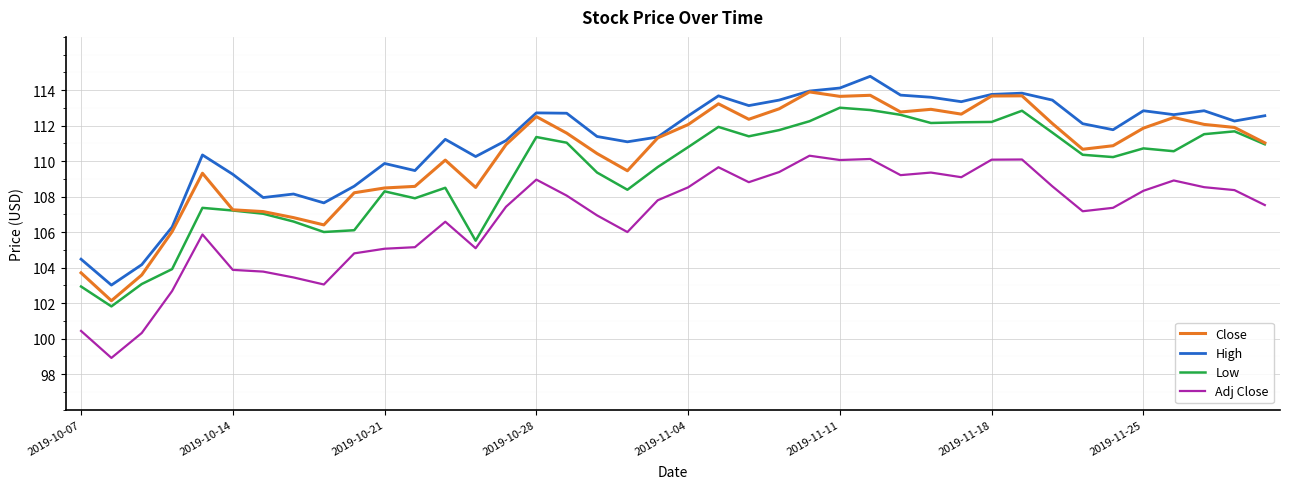

Rank the series by their average value, from lowest to highest.

Adj Close, Low, Close, High